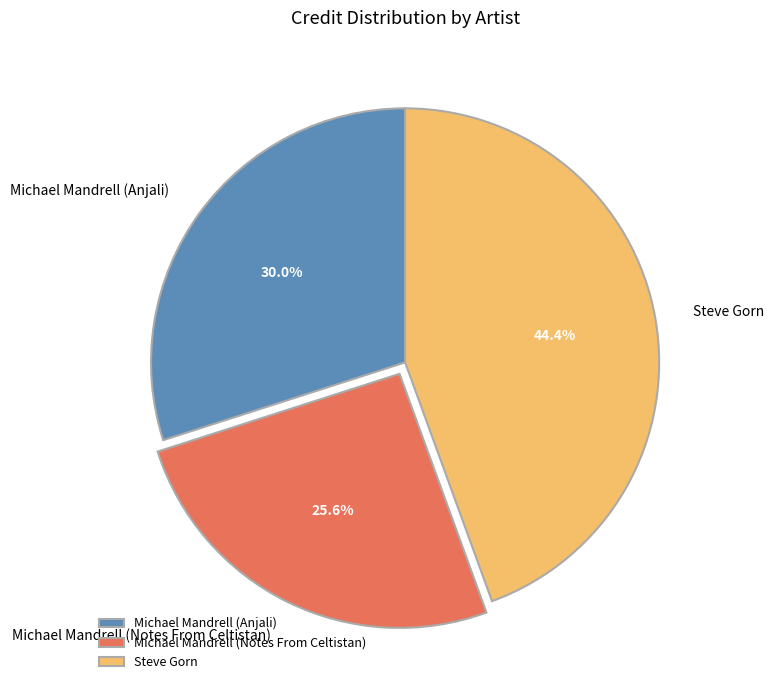

What percentage is NOT represented by Steve Gorn?

55.6%